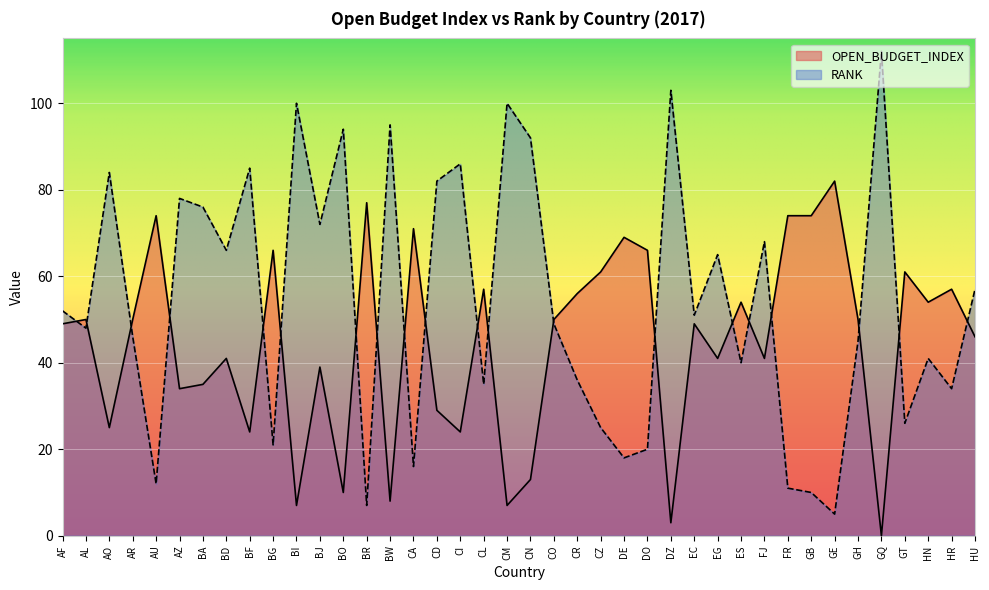

What is the highest value of the RANK series?

112